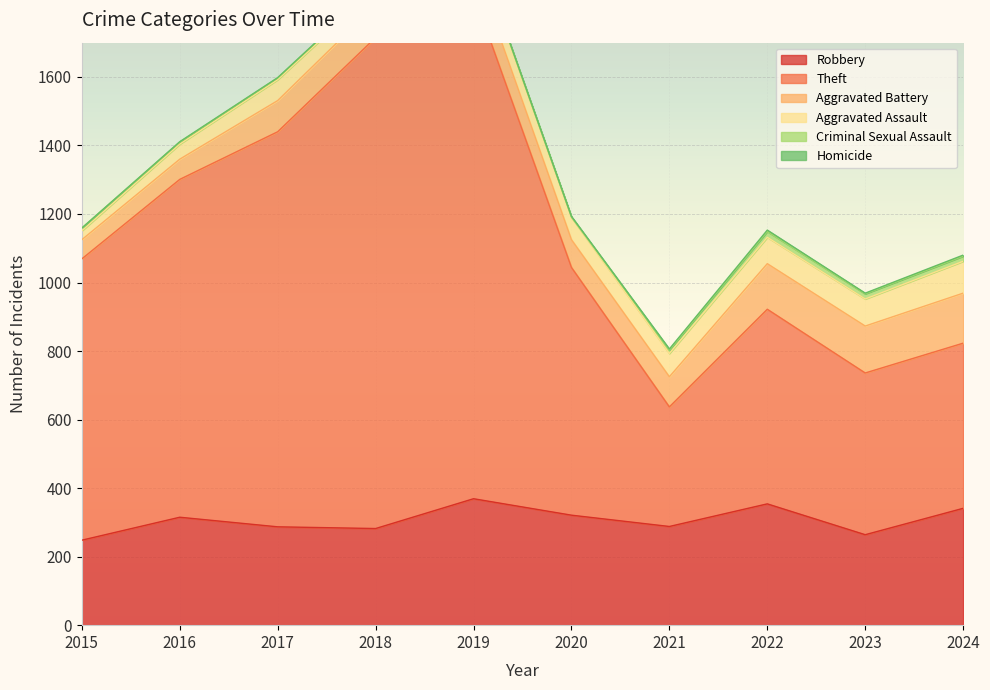

Which series changed the most between 2018 and 2024?

Theft